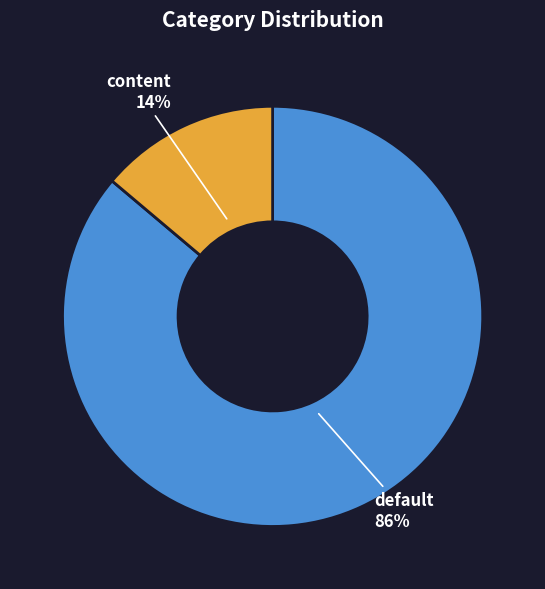

Rank the categories by value from lowest to highest.

content, default